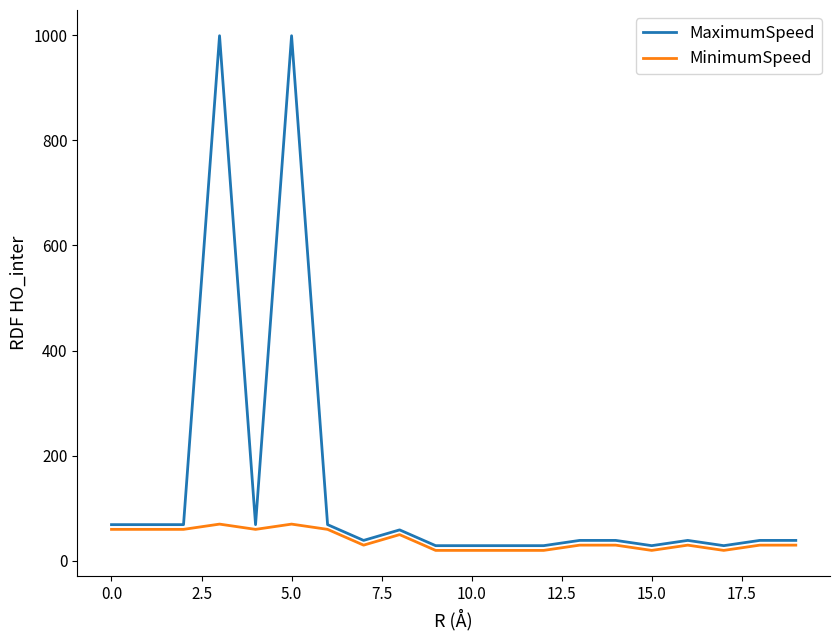

Which series has the widest spread of values?

MaximumSpeed